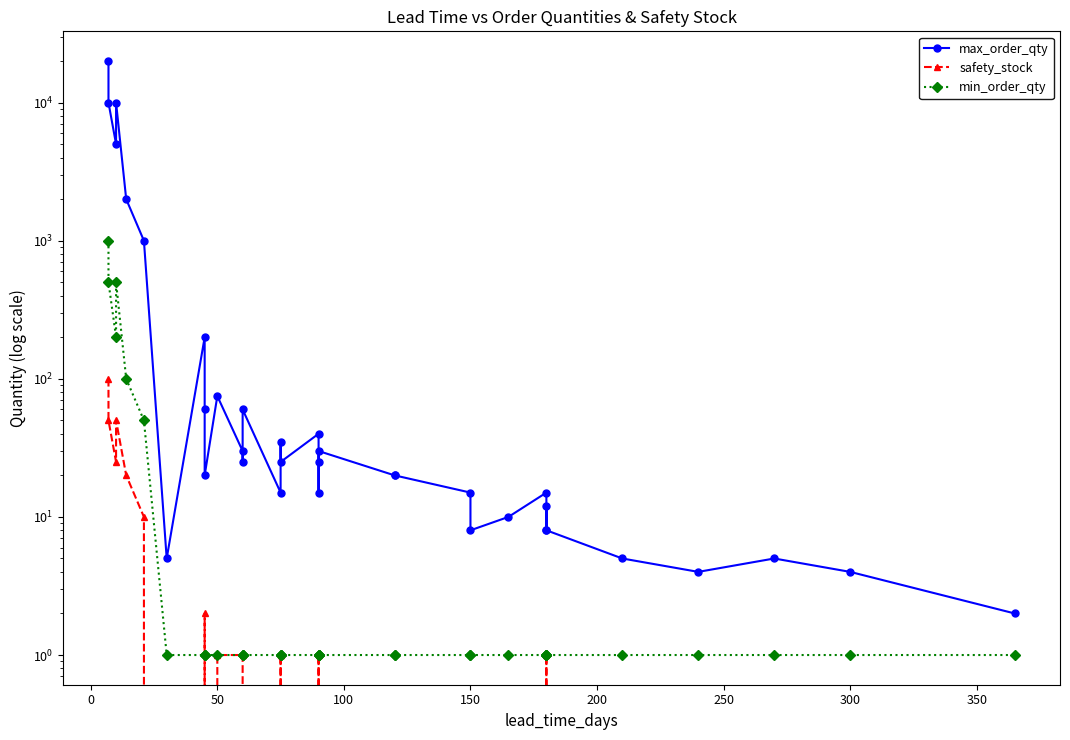

List the series in order of their peak value, highest first.

max_order_qty, min_order_qty, safety_stock